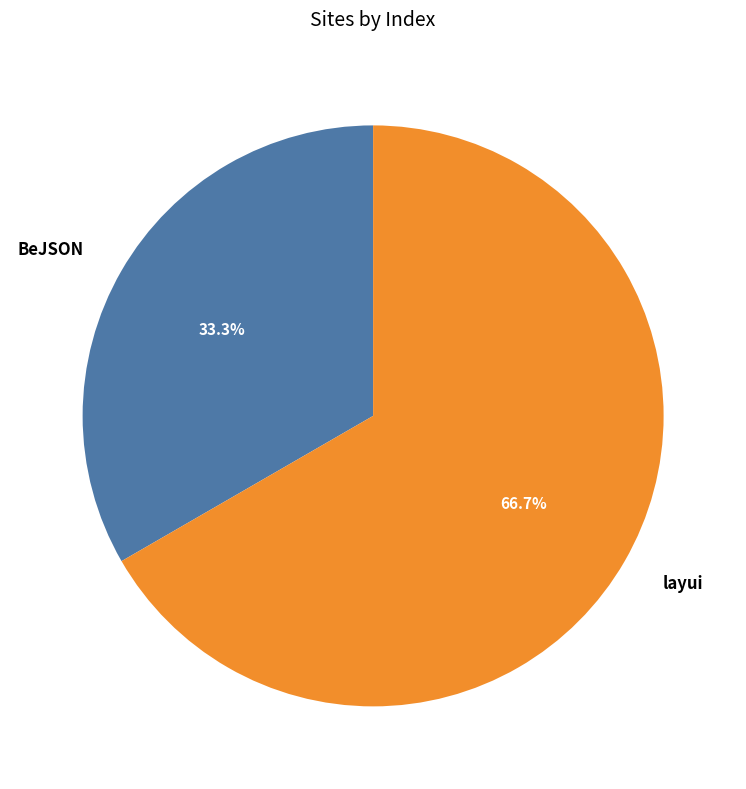

Between BeJSON and layui, which is larger?

layui